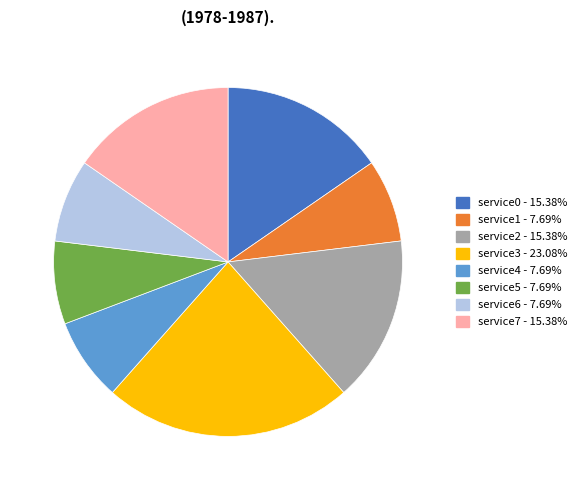

What is the largest slice in the pie chart?

service3